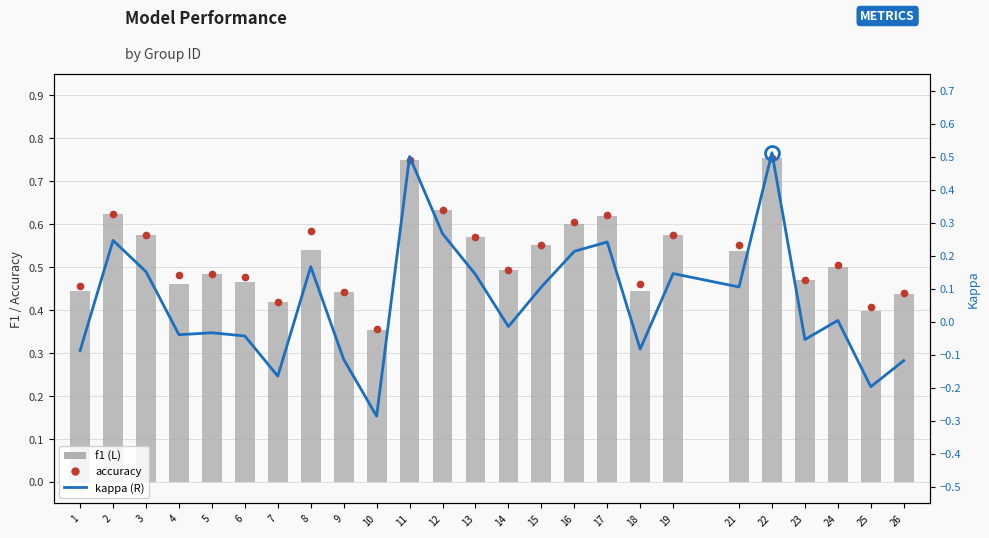

What is the value of the f1 bar at the 6th from the left?

0.5